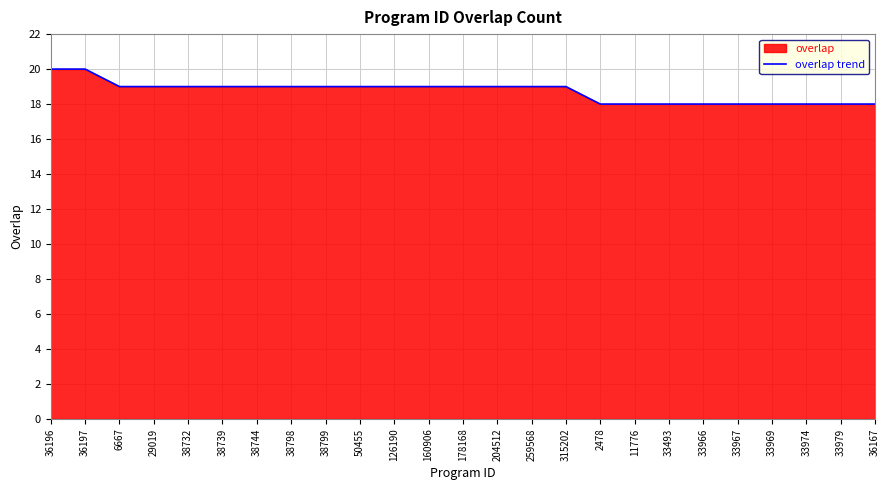

What is the label of the 21st point from the right?

38732